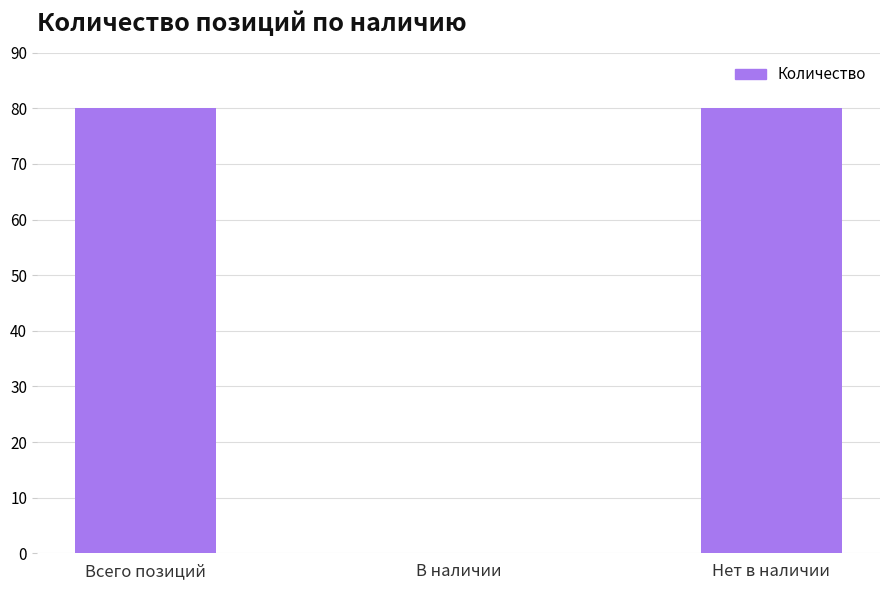

Count the values in the range 0 to 80.

3